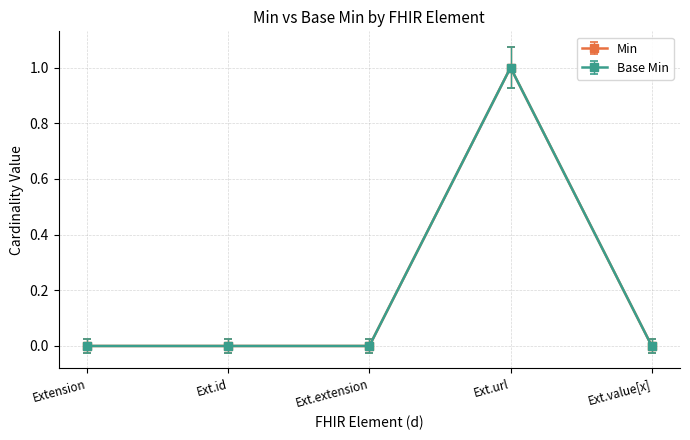

True or false: Base Min and Min cross at least once.

False